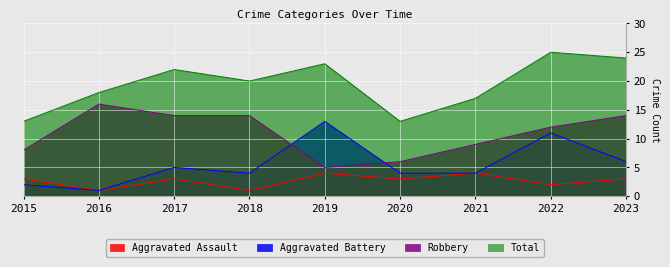

At how many categories does at least one series exceed 4?

9